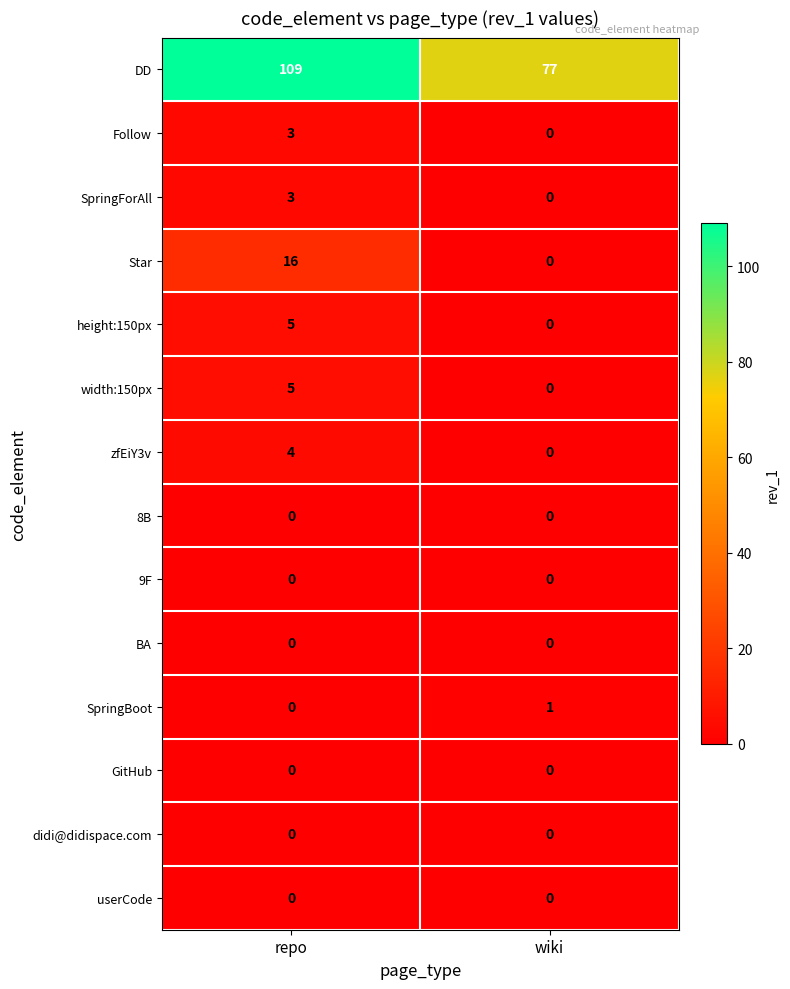

Which series has the largest total across all categories?

DD